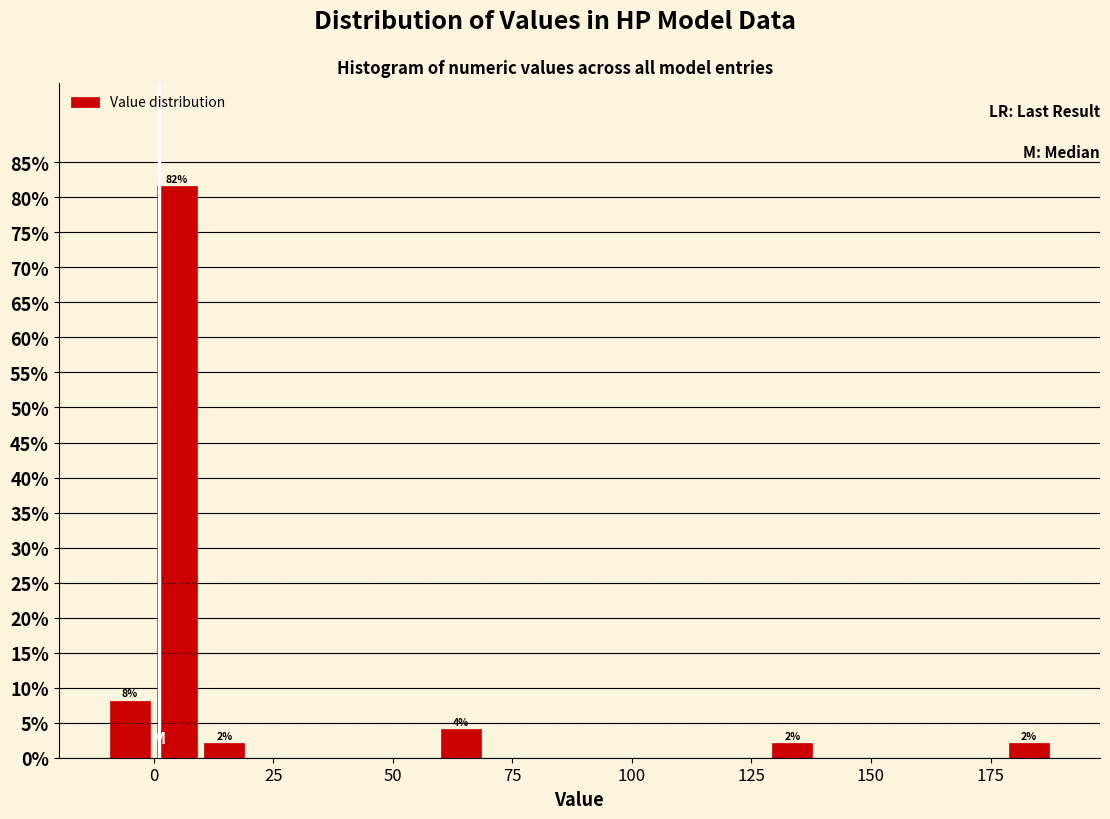

Read against the x-axis, roughly where is the centre of the tallest bar?

5